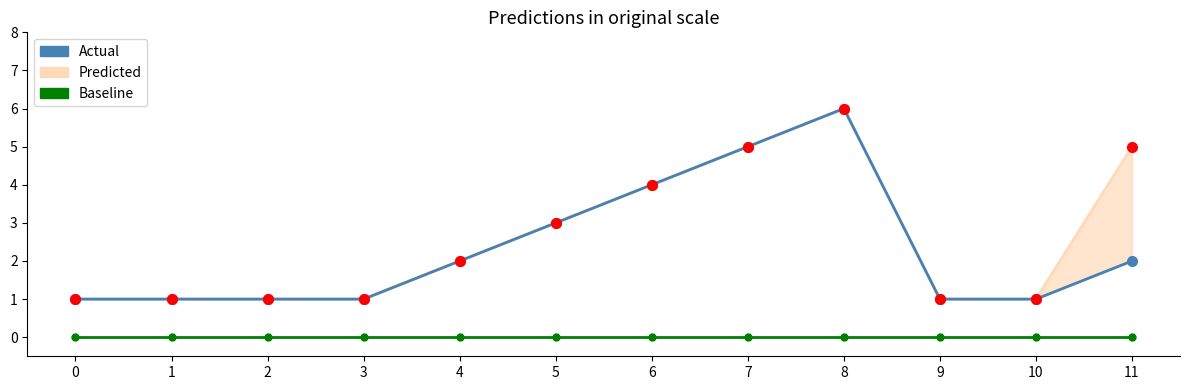

Read the Actual value at 8.

6